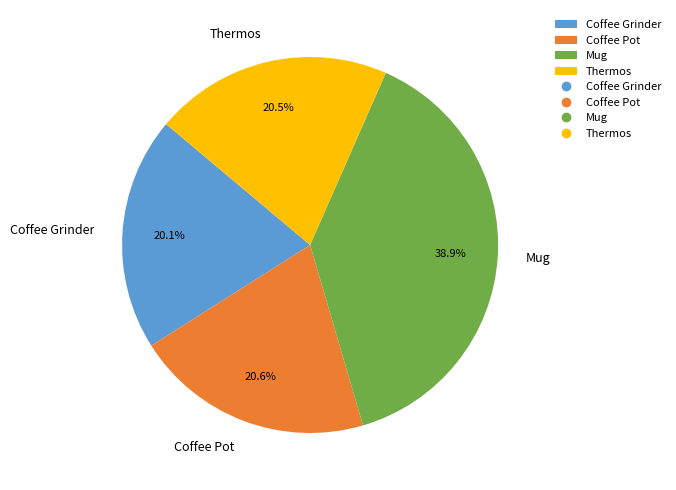

What percentage do Coffee Grinder and Coffee Pot together represent?

40.7%